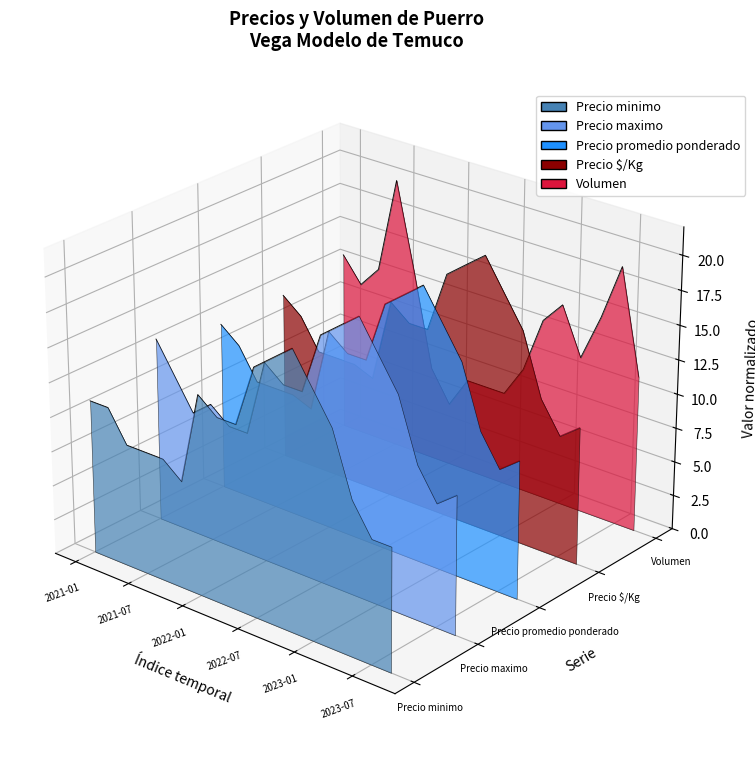

In Volumen, how many points are higher than both neighbors (excluding endpoints)?

4